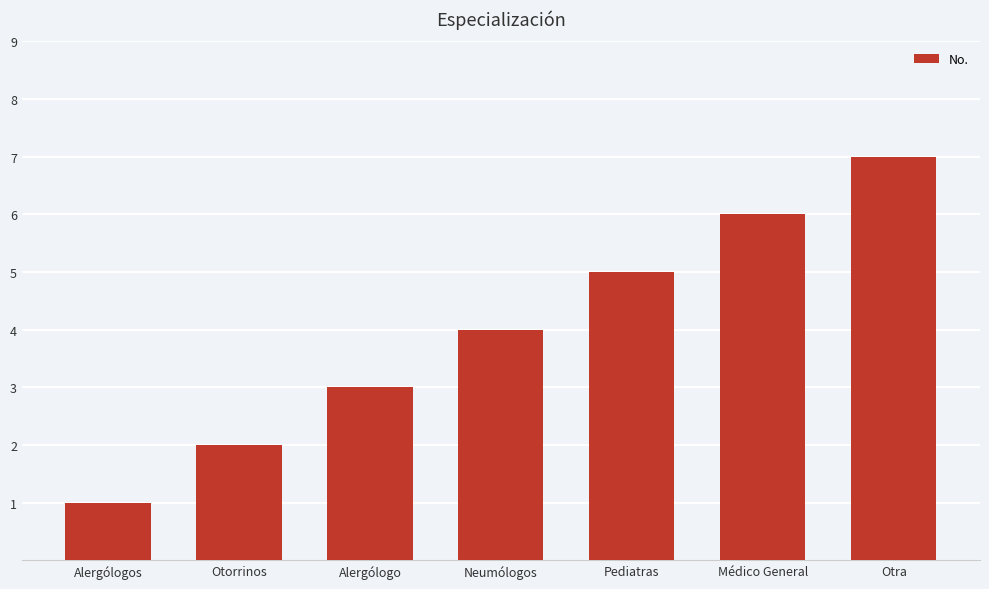

What value does the data have at Neumólogos?

4